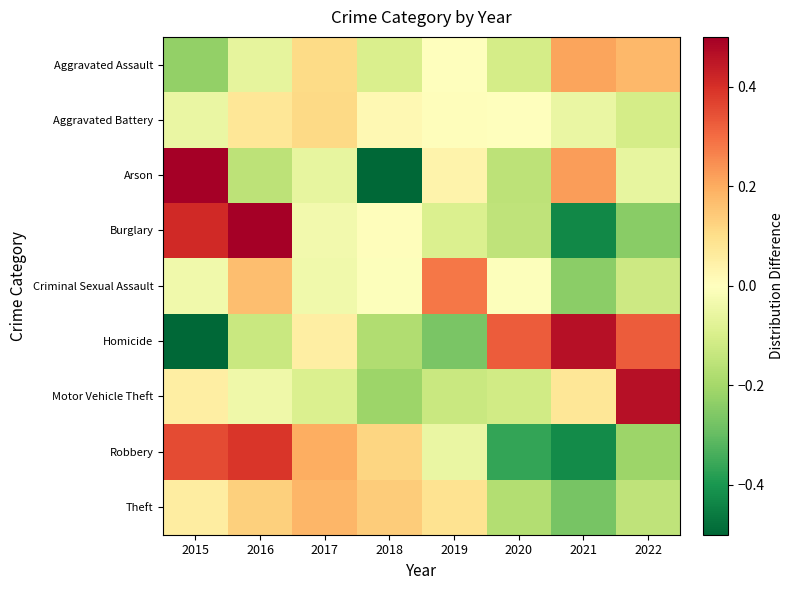

Rank the series by their maximum value, from highest to lowest.

Arson, Burglary, Motor Vehicle Theft, Homicide, Robbery, Criminal Sexual Assault, Aggravated Assault, Theft, Aggravated Battery